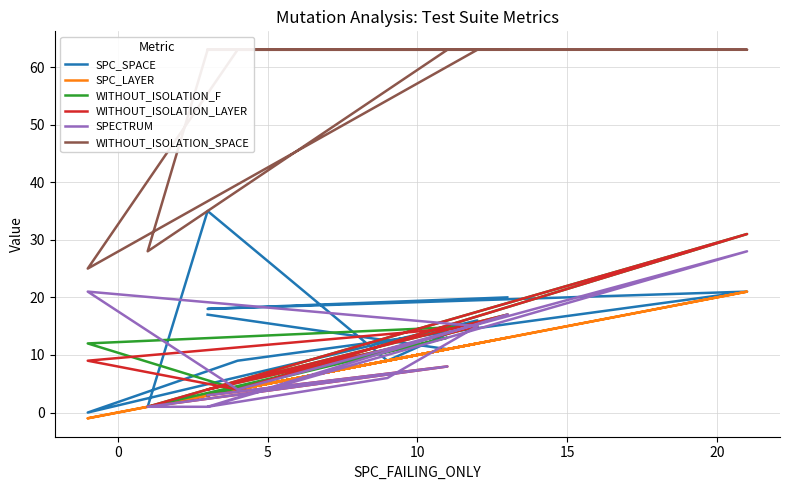

Is it true that SPECTRUM equals 10 at 15?

False